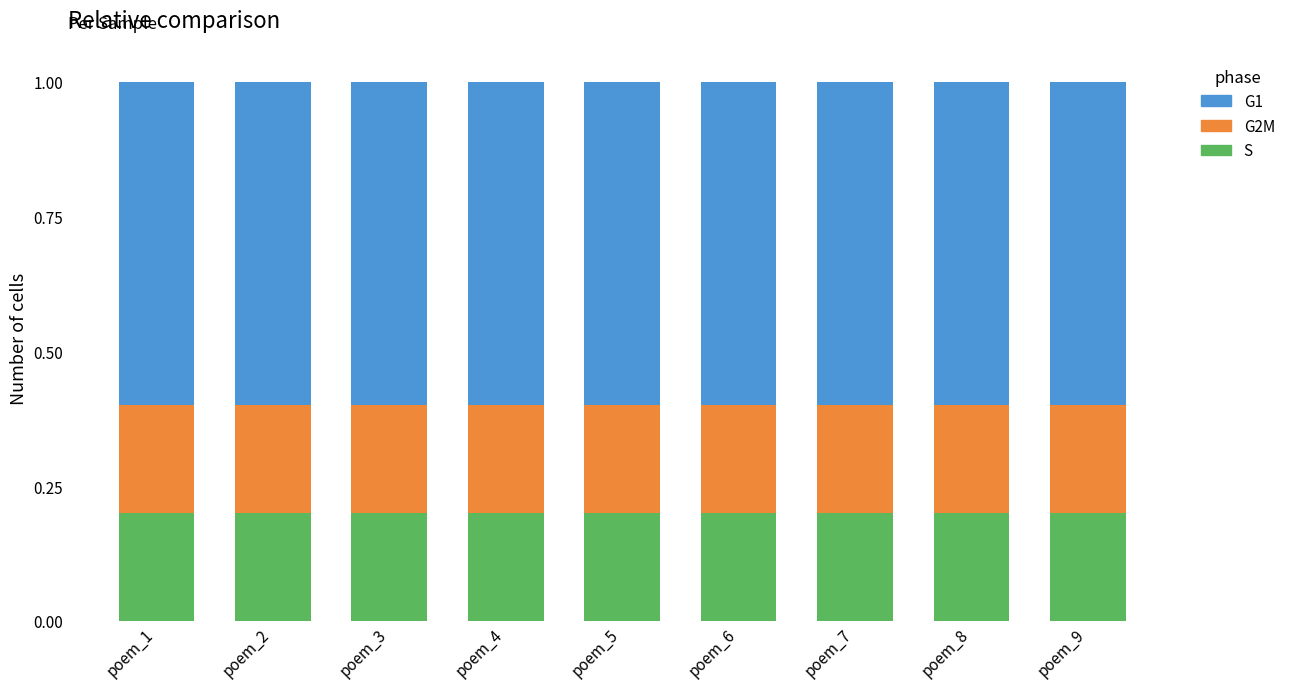

What is the total value across all series at poem_2?

1.0